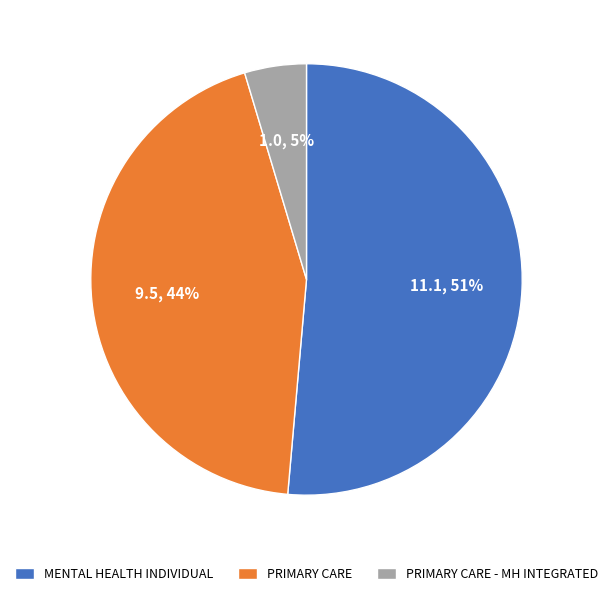

To the nearest percent, what is the average slice percentage?

33%